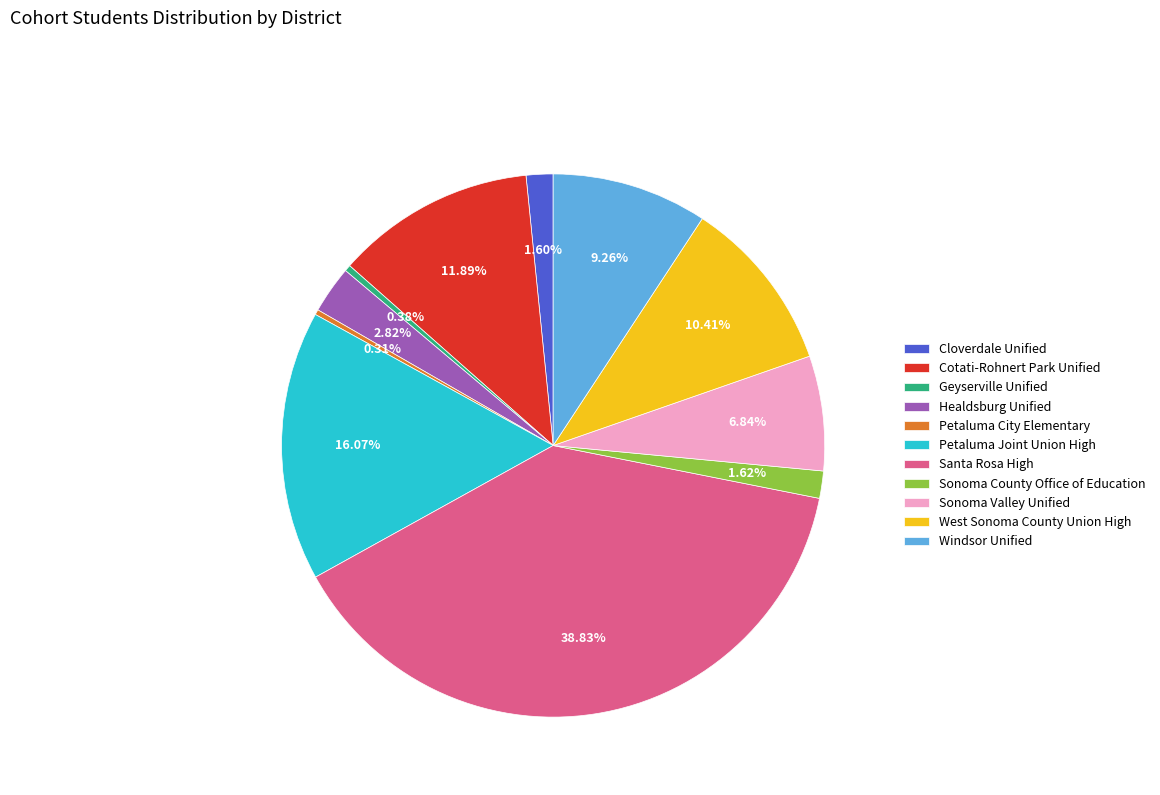

Combined, do Cotati-Rohnert Park Unified and Sonoma Valley Unified account for over 50%?

No